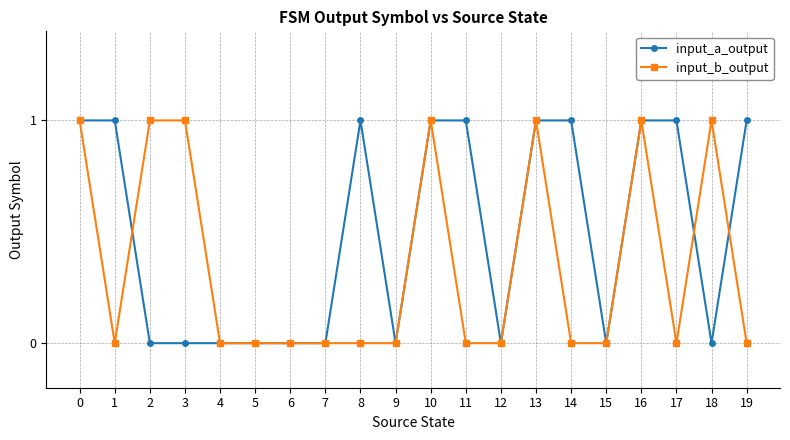

Reading left to right, transcribe all the data shown in this chart.

input_a_output: 0=1	1=1	2=0	3=0	4=0	5=0	6=0	7=0	8=1	9=0	10=1	11=1	12=0	13=1	14=1	15=0	16=1	17=1	18=0	19=1
input_b_output: 0=1	1=0	2=1	3=1	4=0	5=0	6=0	7=0	8=0	9=0	10=1	11=0	12=0	13=1	14=0	15=0	16=1	17=0	18=1	19=0